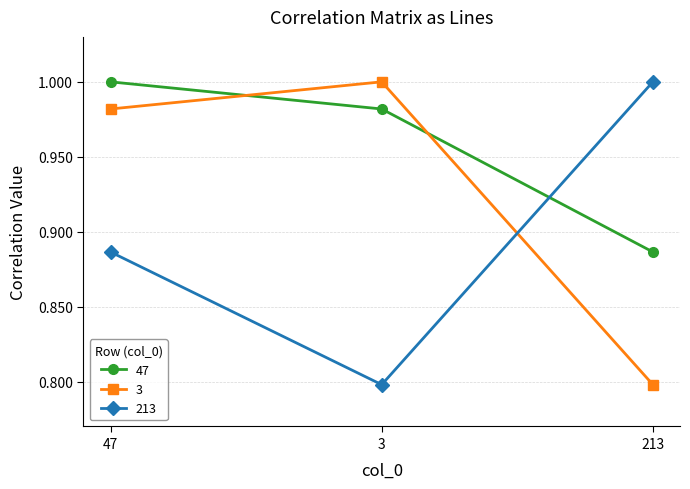

Does the chart have visible grid lines?

Yes